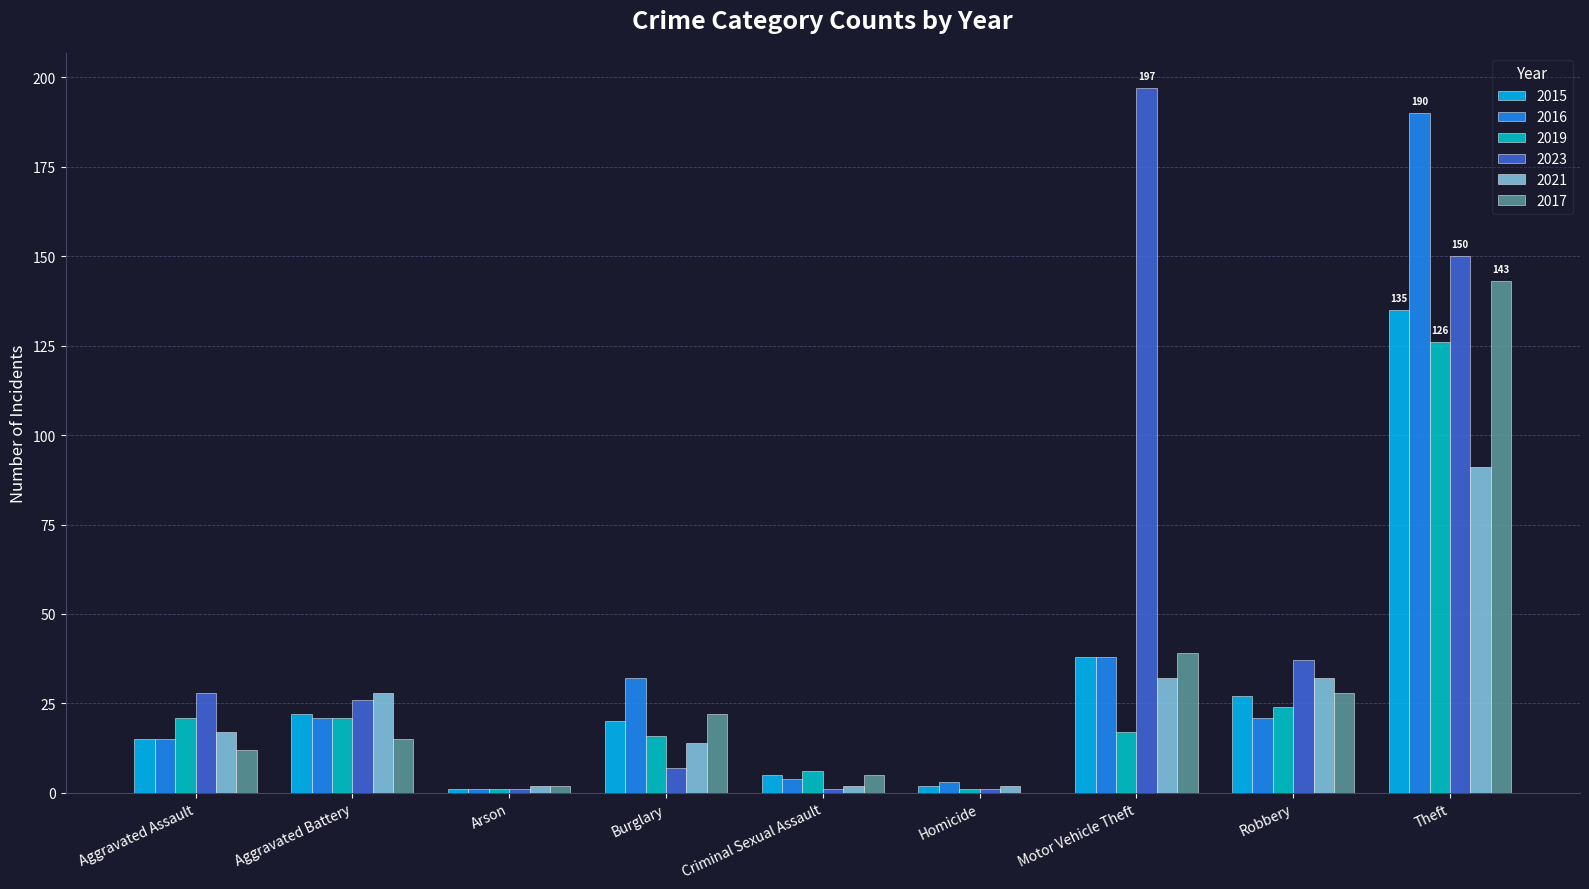

Is the value of 2019 at Aggravated Battery greater than the value of 2015 at Theft?

No